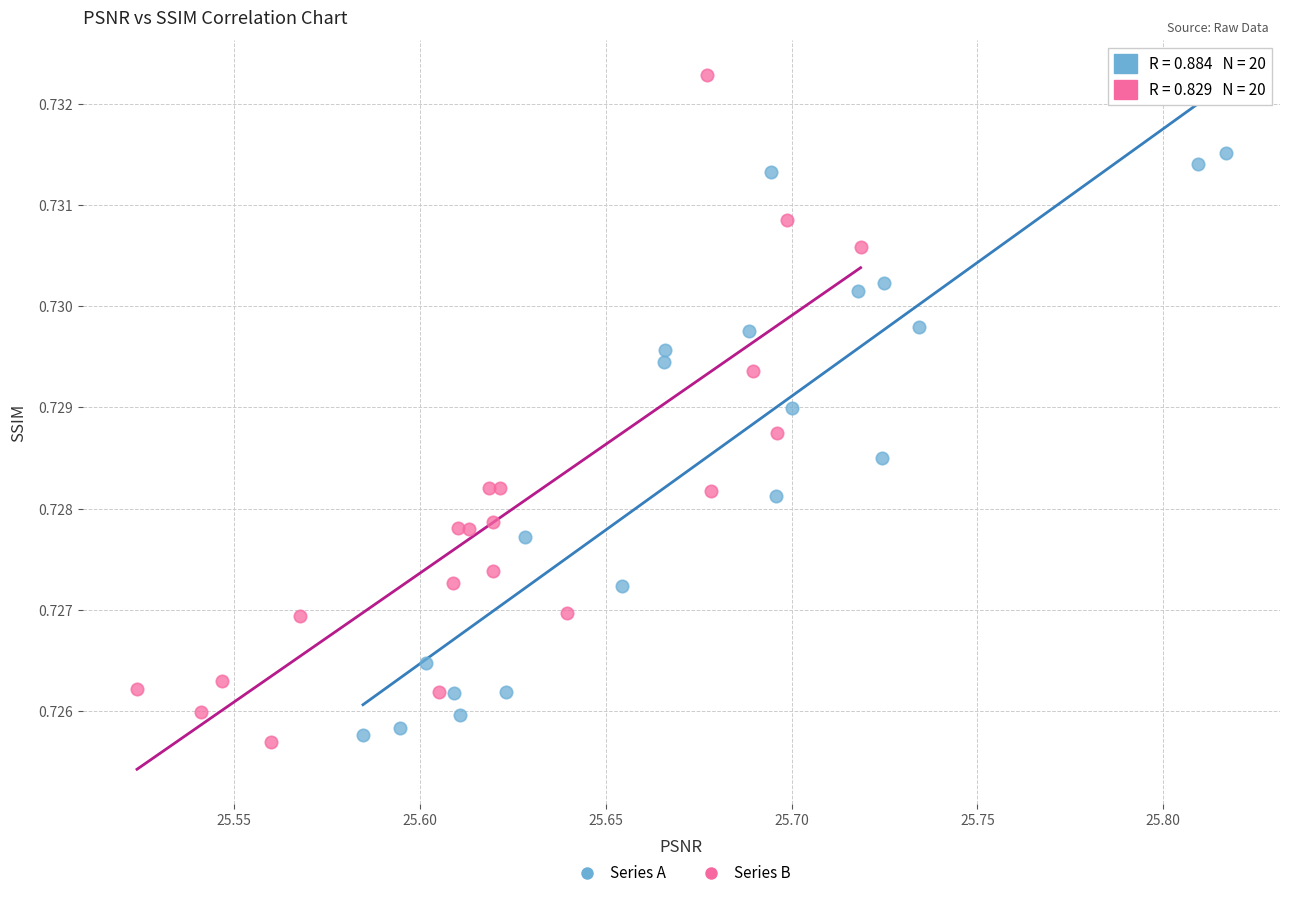

What are all the series names shown in the legend?

Series A, Series B